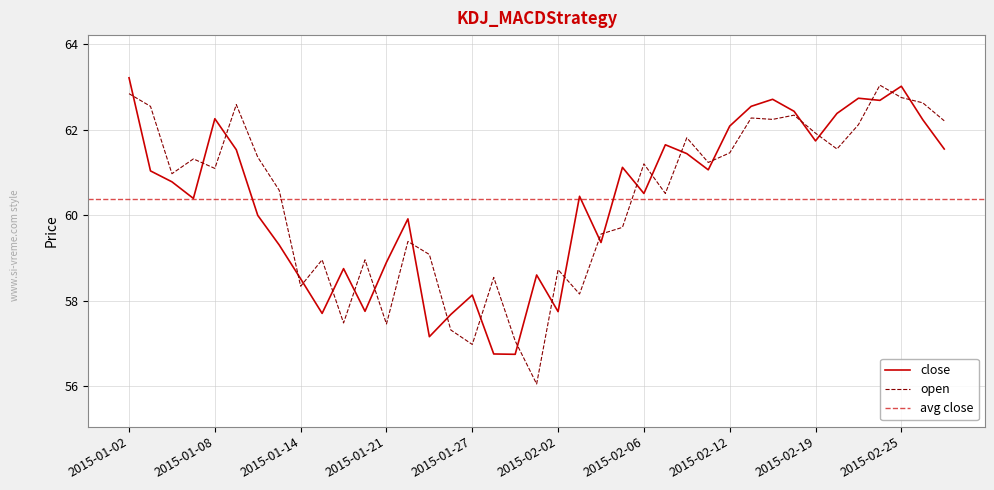

Reading right to left, what are all the values shown in this chart?

open: 2015-02-27=62.2	2015-02-26=62.6	2015-02-25=62.8	2015-02-24=63.0	2015-02-23=62.1	2015-02-20=61.5	2015-02-19=61.9	2015-02-18=62.3	2015-02-17=62.2	2015-02-13=62.3	2015-02-12=61.5	2015-02-11=61.2	2015-02-10=61.8	2015-02-09=60.5	2015-02-06=61.2	2015-02-05=59.7	2015-02-04=59.6	2015-02-03=58.2	2015-02-02=58.7	2015-01-30=56.0	2015-01-29=57.1	2015-01-28=58.5	2015-01-27=57.0	2015-01-26=57.3	2015-01-23=59.1	2015-01-22=59.4	2015-01-21=57.5	2015-01-20=59.0	2015-01-16=57.5	2015-01-15=59.0	2015-01-14=58.3	2015-01-13=60.6	2015-01-12=61.4	2015-01-09=62.6	2015-01-08=61.1	2015-01-07=61.3	2015-01-06=61.0	2015-01-05=62.5	2015-01-02=62.8
close: 2015-02-27=61.5	2015-02-26=62.2	2015-02-25=63.0	2015-02-24=62.7	2015-02-23=62.7	2015-02-20=62.4	2015-02-19=61.7	2015-02-18=62.4	2015-02-17=62.7	2015-02-13=62.5	2015-02-12=62.1	2015-02-11=61.1	2015-02-10=61.4	2015-02-09=61.6	2015-02-06=60.5	2015-02-05=61.1	2015-02-04=59.4	2015-02-03=60.4	2015-02-02=57.7	2015-01-30=58.6	2015-01-29=56.7	2015-01-28=56.7	2015-01-27=58.1	2015-01-26=57.7	2015-01-23=57.2	2015-01-22=59.9	2015-01-21=58.9	2015-01-20=57.7	2015-01-16=58.7	2015-01-15=57.7	2015-01-14=58.5	2015-01-13=59.3	2015-01-12=60.0	2015-01-09=61.5	2015-01-08=62.3	2015-01-07=60.4	2015-01-06=60.8	2015-01-05=61.0	2015-01-02=63.2